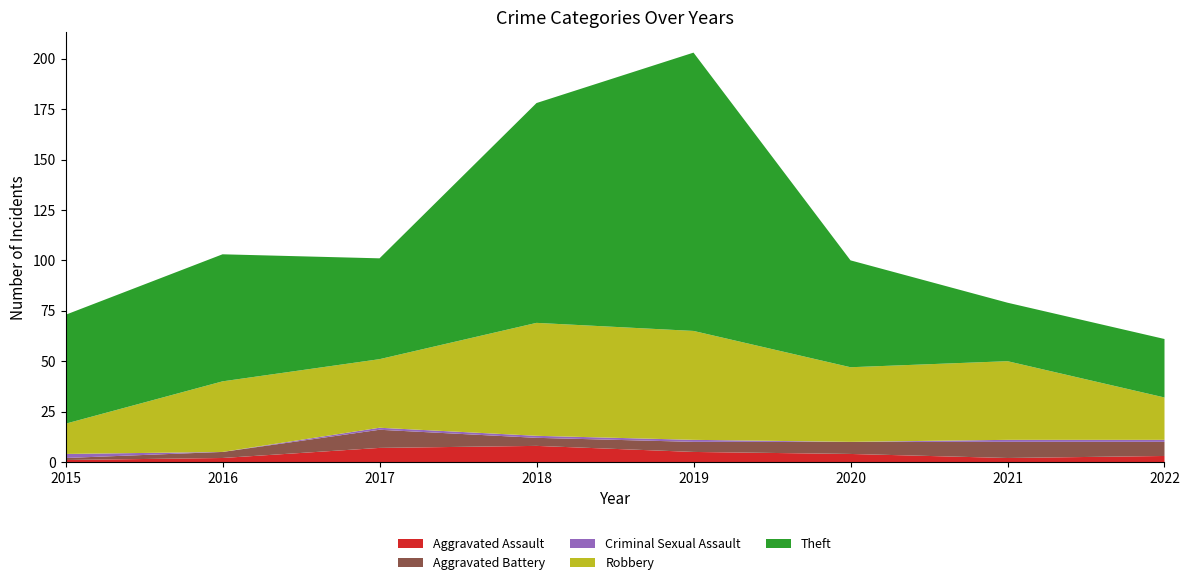

Reading left to right, what are all the values shown in this chart?

Aggravated Assault: 1	2	7	8	5	4	2	3
Aggravated Battery: 1	3	9	4	5	6	8	7
Criminal Sexual Assault: 2	0	1	1	1	0	1	1
Robbery: 15	35	34	56	54	37	39	21
Theft: 54	63	50	109	138	53	29	29